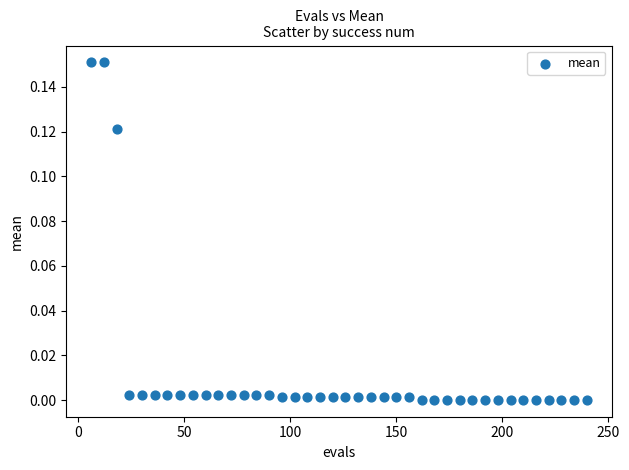

What is the range of X values (max minus min)?

234.0